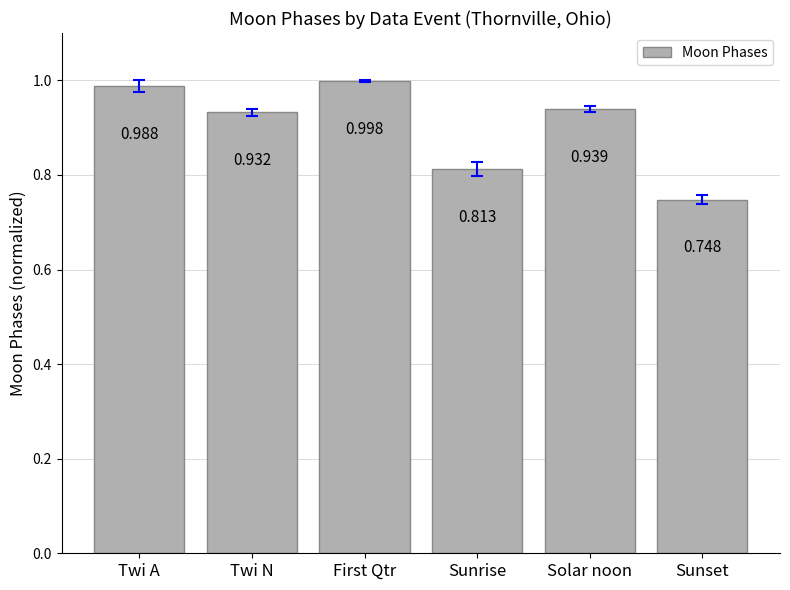

What is the label of the 1st bar from the left?

Twi A